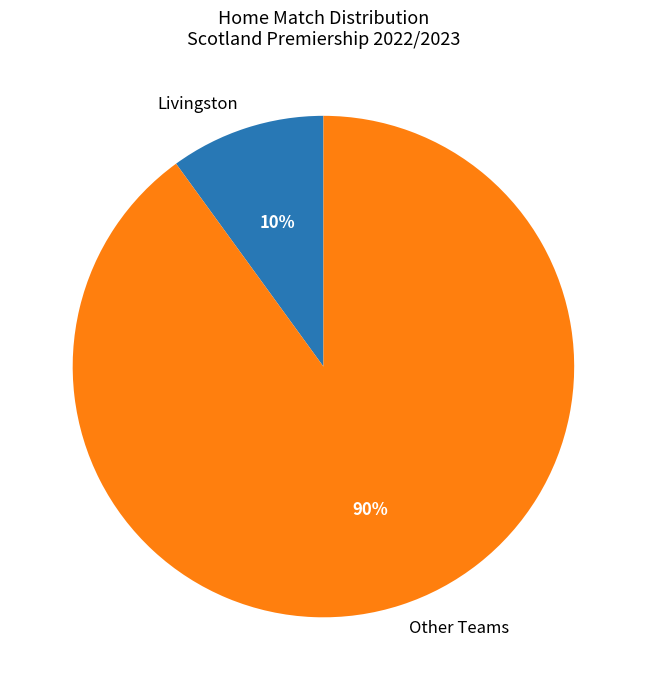

To the nearest percent, what portion does Other Teams represent?

90%